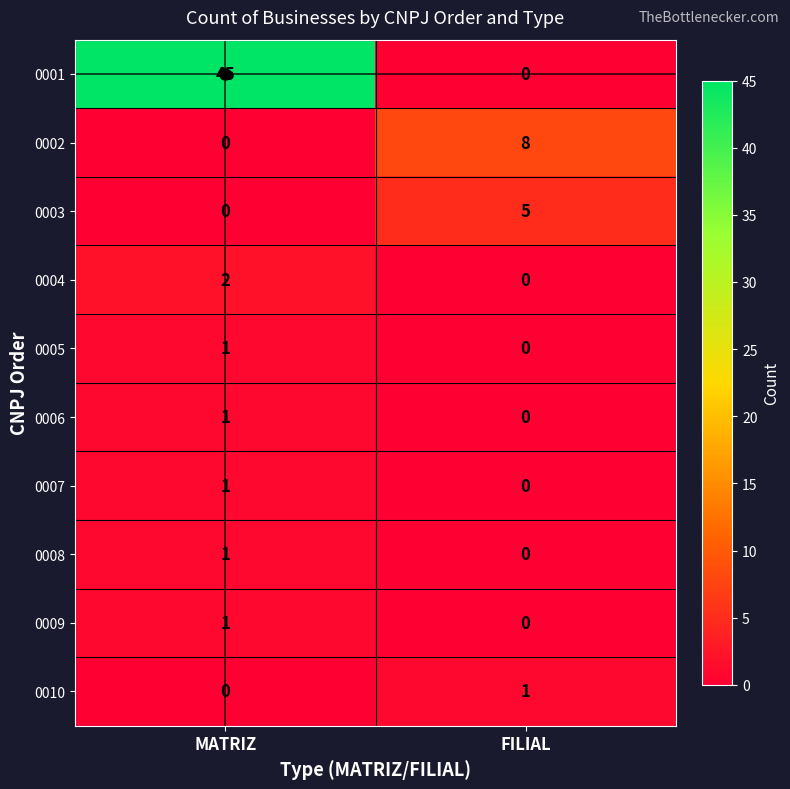

What is the maximum value shown in the chart?

45